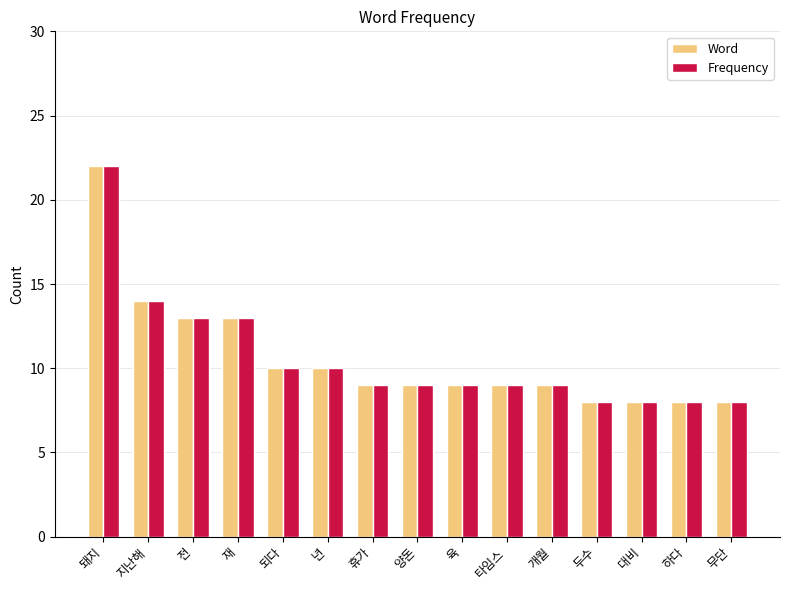

The value of Frequency at 육 is 9. True or false?

True